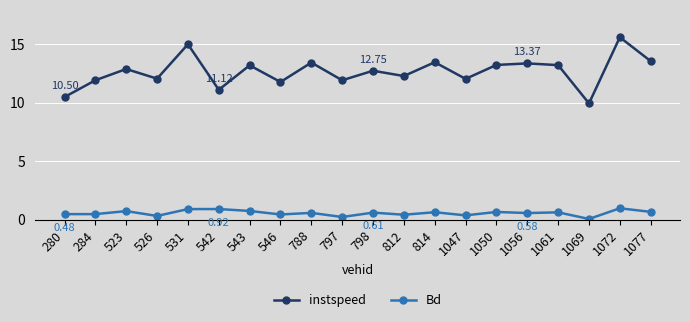

True or false: instspeed has more than 0 points higher than both neighbors.

True